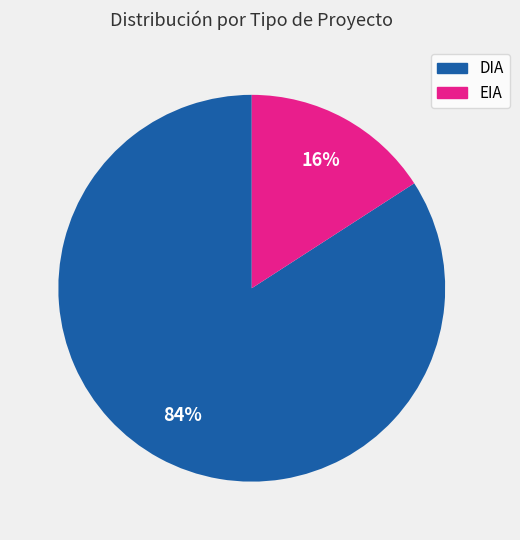

Which category has the smallest portion of the pie?

EIA